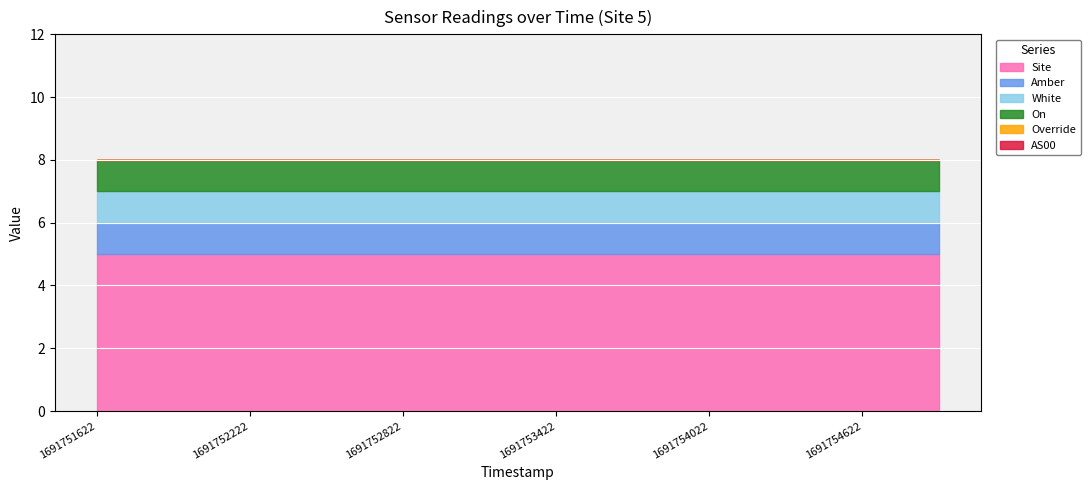

Rank the categories by AS00 value from lowest to highest.

1691751622, 1691751922, 1691752222, 1691752522, 1691752822, 1691753122, 1691753422, 1691753722, 1691754022, 1691754322, 1691754622, 1691754922